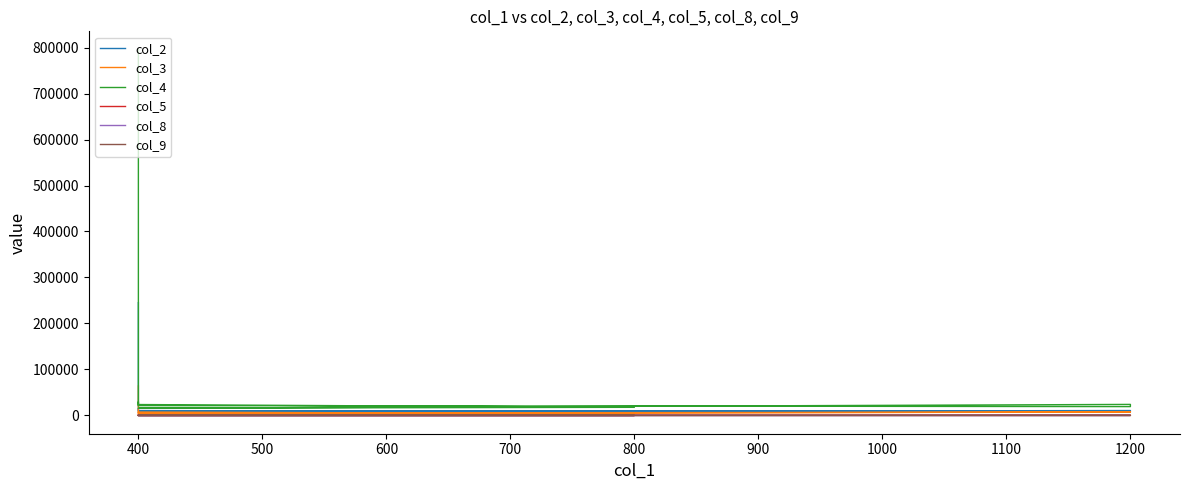

Where is the first local maximum for col_8?

500